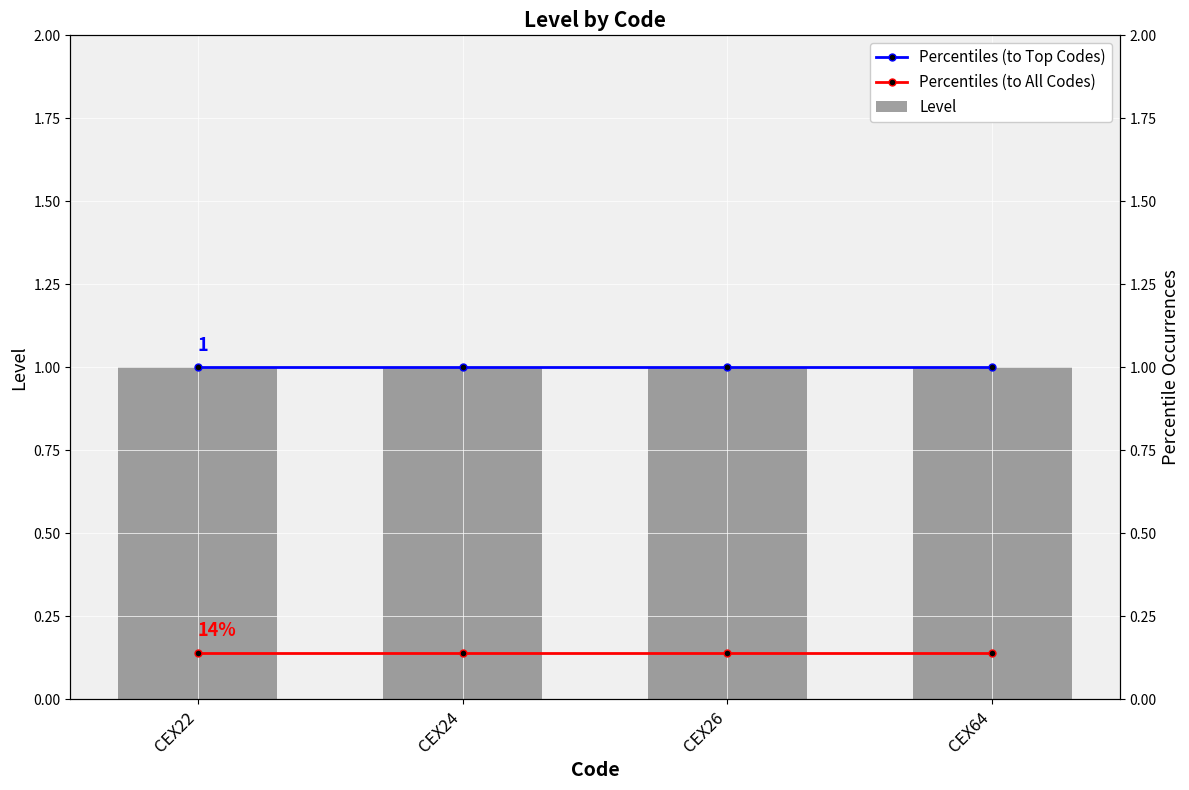

At how many categories does at least one series exceed 0?

4